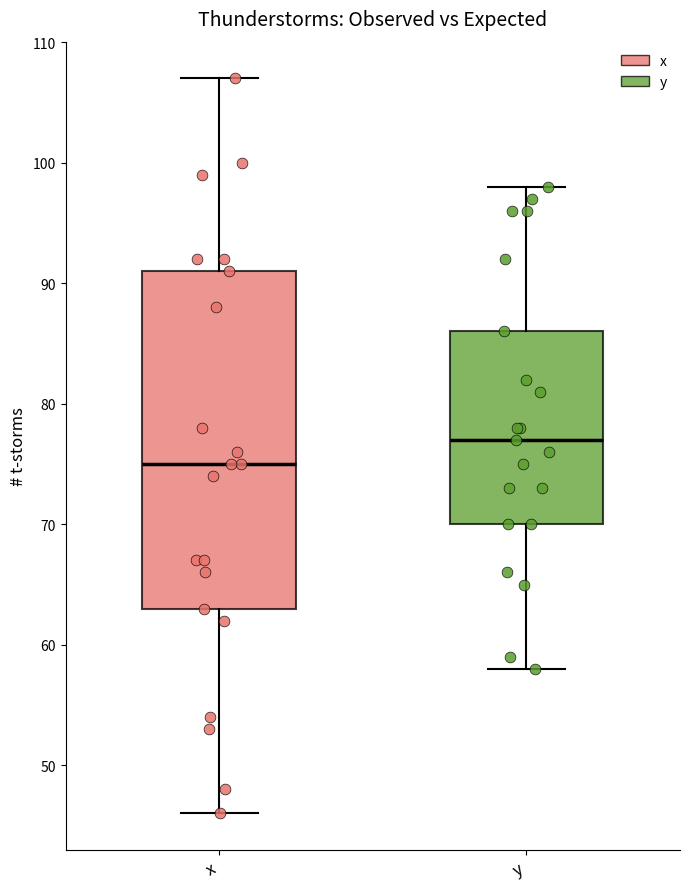

Reading left to right, transcribe this box plot: for each box, give where its median line is, the range the box spans, and where its two whiskers end, as read against the y-axis. The values are not printed on the chart, so give them approximately, as read against the axis.

x: median 75, box 63 to 91, whiskers 46 to 107
y: median 77, box 70 to 86, whiskers 58 to 98